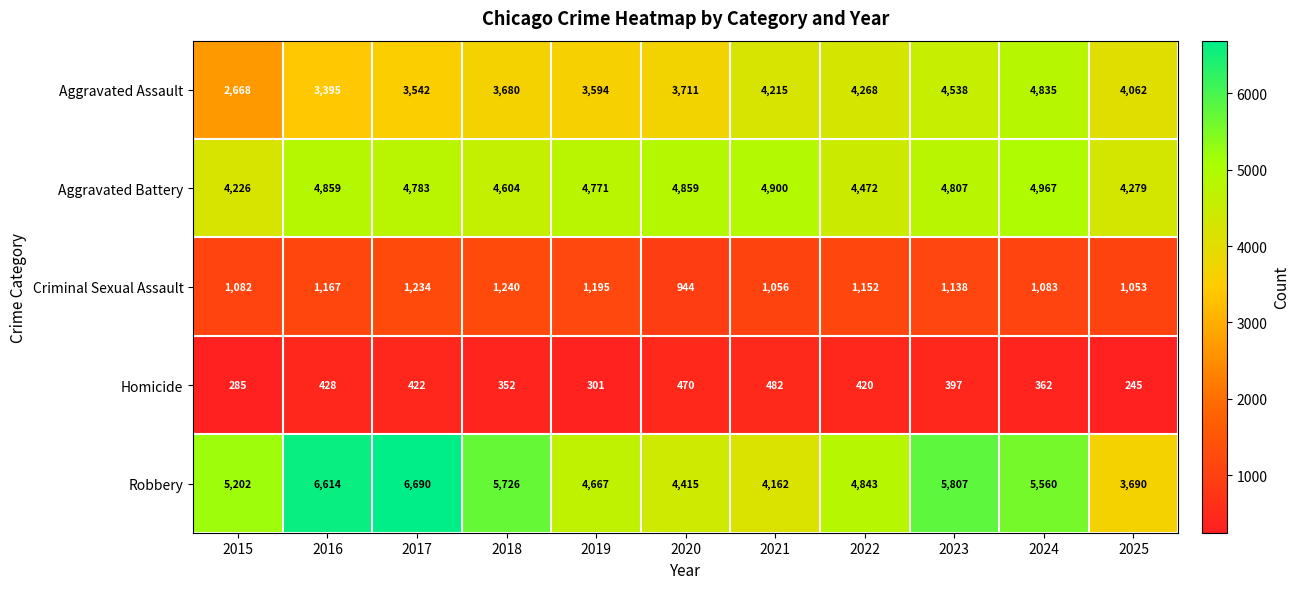

What is the maximum value shown in the chart?

6690